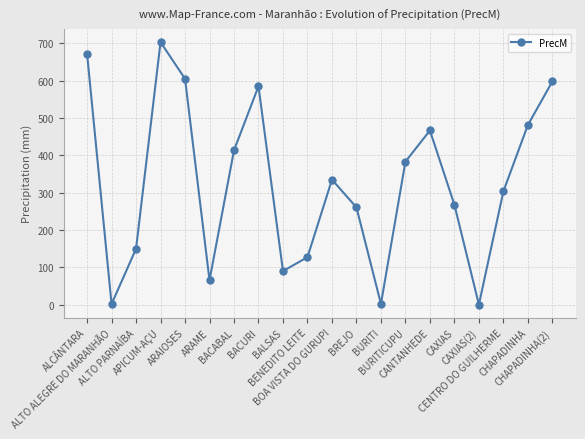

Does the chart have visible grid lines?

Yes